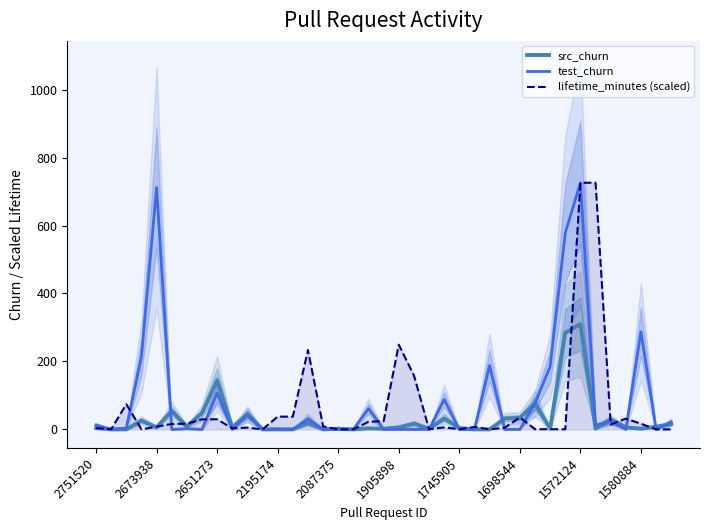

True or false: src_churn has a value of 2.0 at 2087375.

True